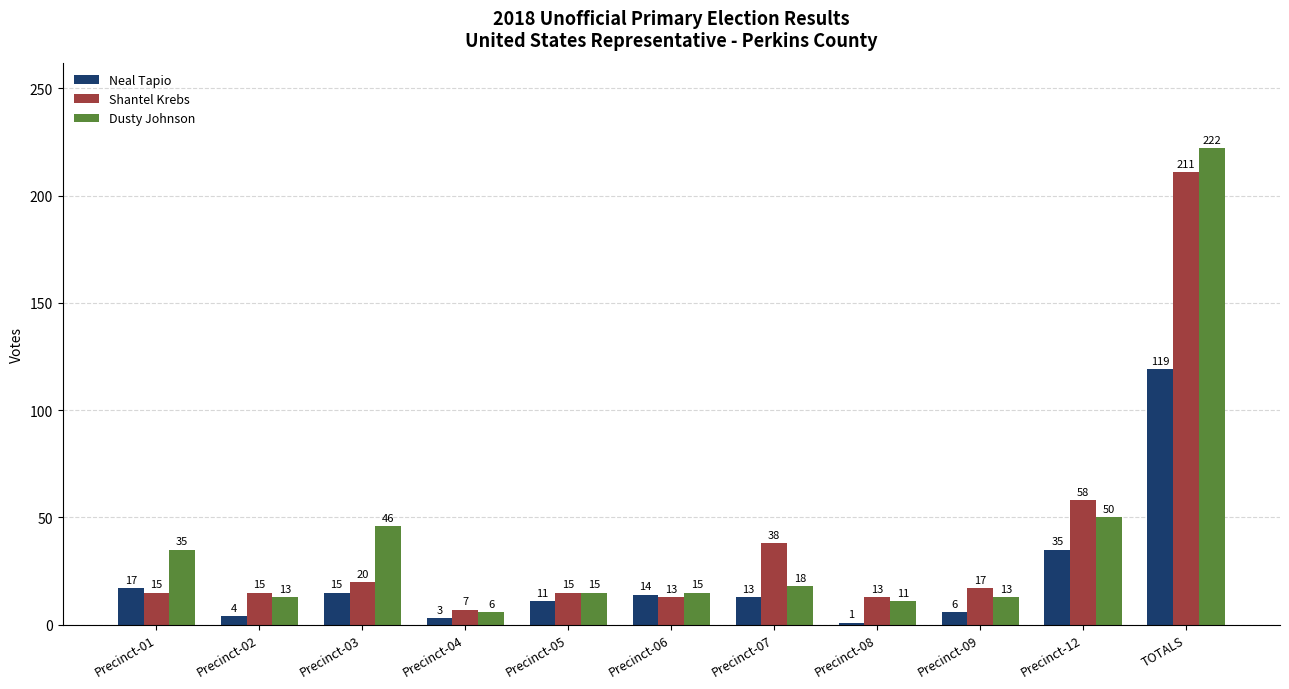

Which series has the largest range (max minus min)?

Dusty Johnson